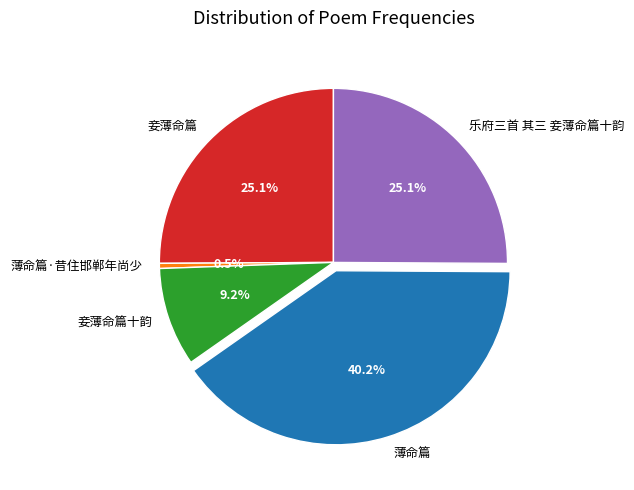

To the nearest percent, what portion does 乐府三首 其三 妾薄命篇十韵 represent?

25%